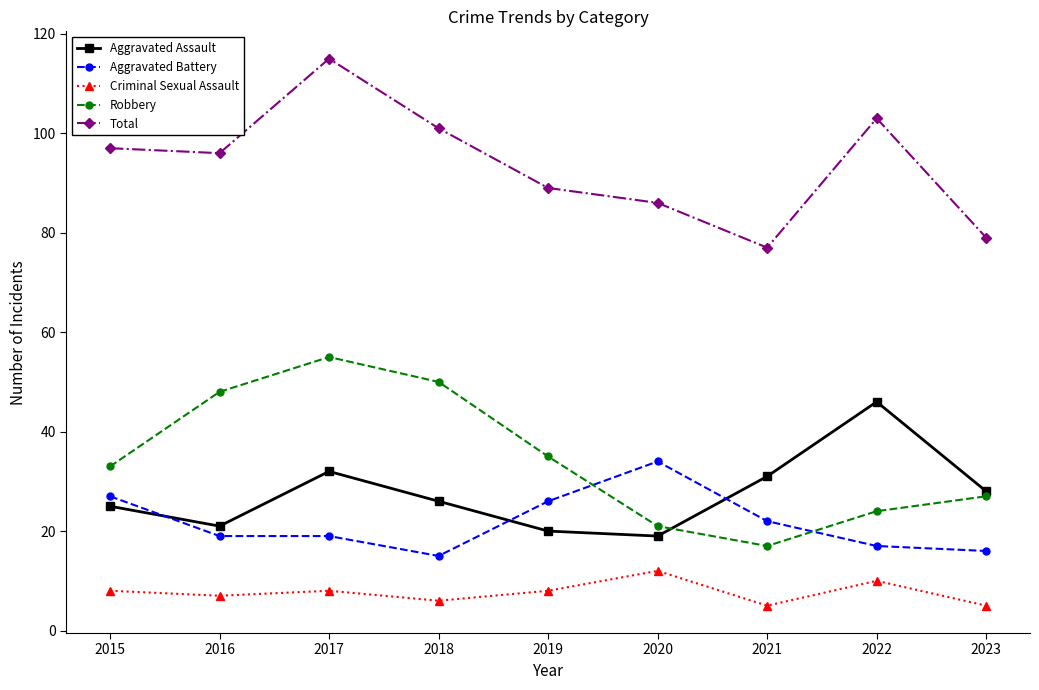

What value does the Aggravated Battery series have at 2023?

16